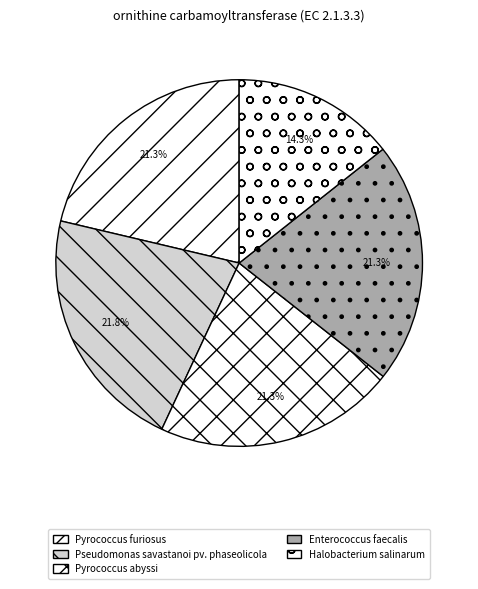

What percentage is the Enterococcus faecalis slice, to the nearest percent?

21%